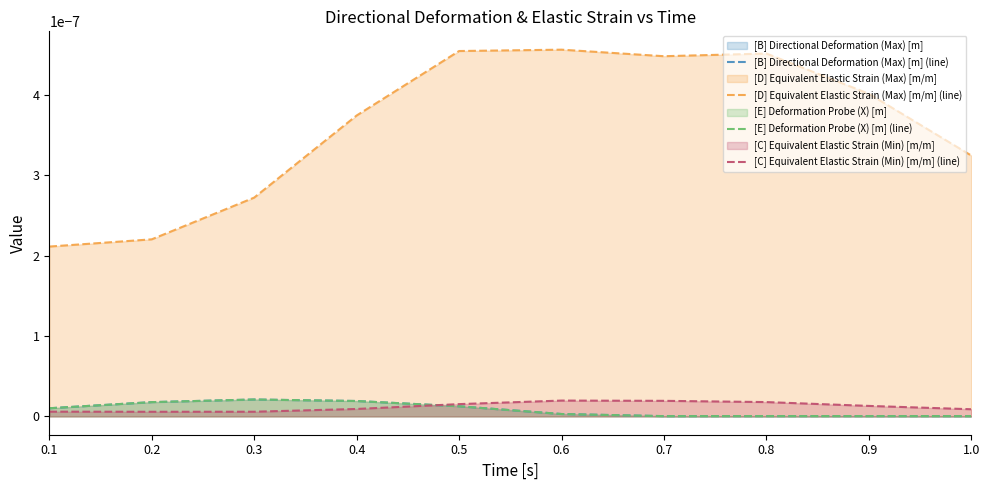

What are all the series names shown in the legend?

[B] Directional Deformation (Max) [m] (line), [D] Equivalent Elastic Strain (Max) [m/m] (line), [E] Deformation Probe (X) [m] (line), [C] Equivalent Elastic Strain (Min) [m/m] (line)